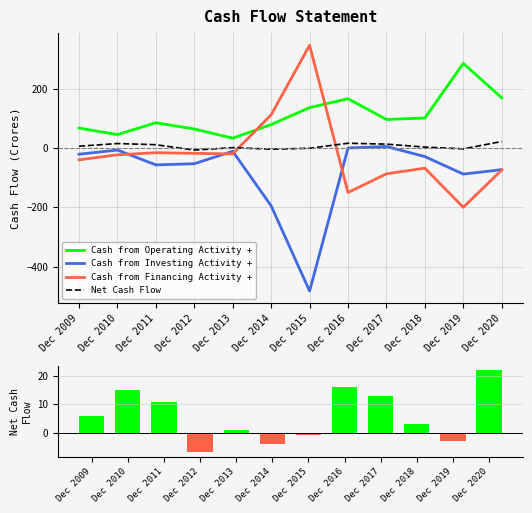

Reading left to right, list all the values displayed in this chart.

Cash from Operating Activity +: 67	45	85	64	33	79	136	166	96	101	285	169
Cash from Investing Activity +: -21	-7	-57	-53	-11	-195	-482	0	5	-29	-88	-73
Cash from Financing Activity +: -40	-23	-16	-18	-20	112	346	-150	-87	-68	-200	-74
Net Cash Flow: 6	15	11	-7	1	-4	-1	16	13	3	-3	22